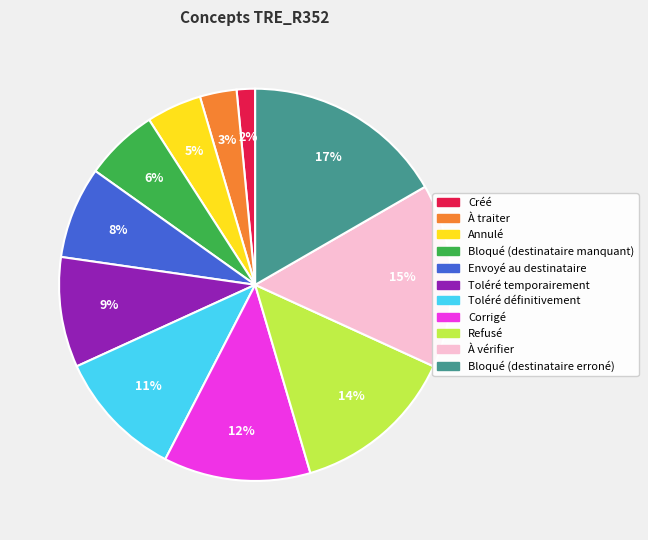

Between Bloqué (destinataire manquant) and Refusé, which is larger?

Refusé